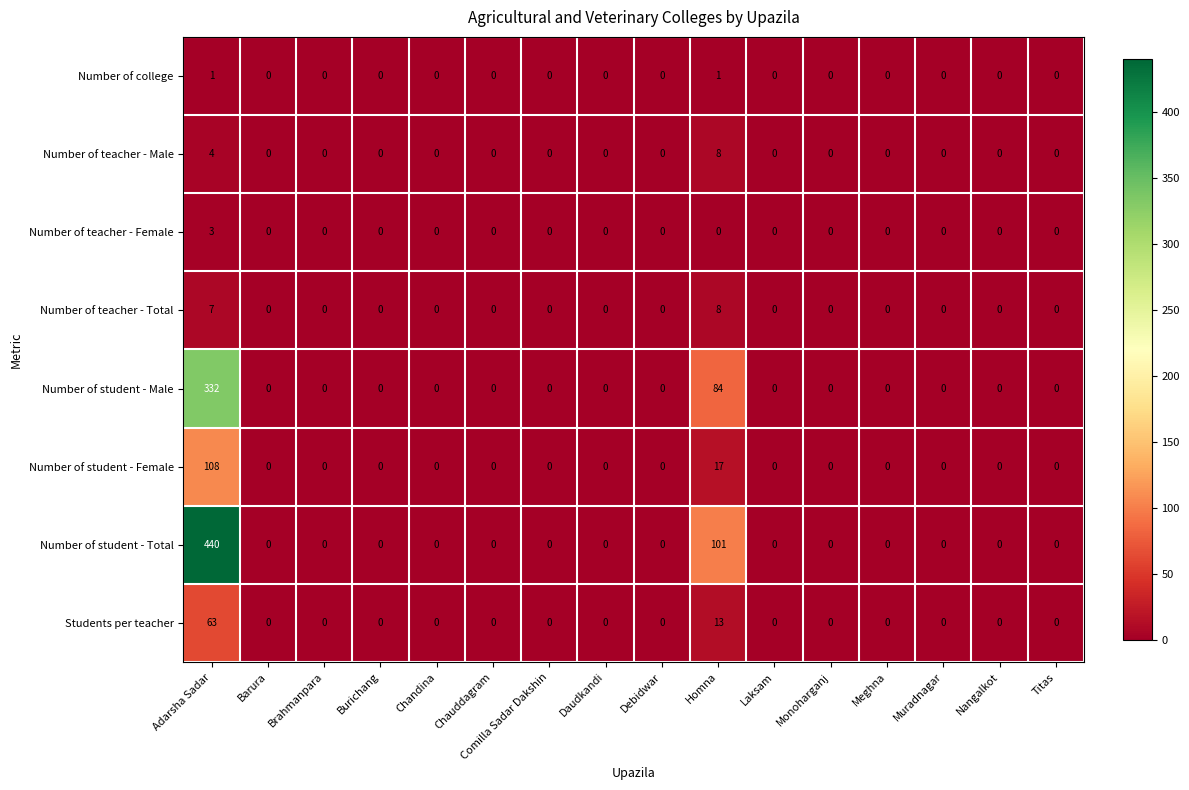

Which series has the largest total across all categories?

Number of student - Total